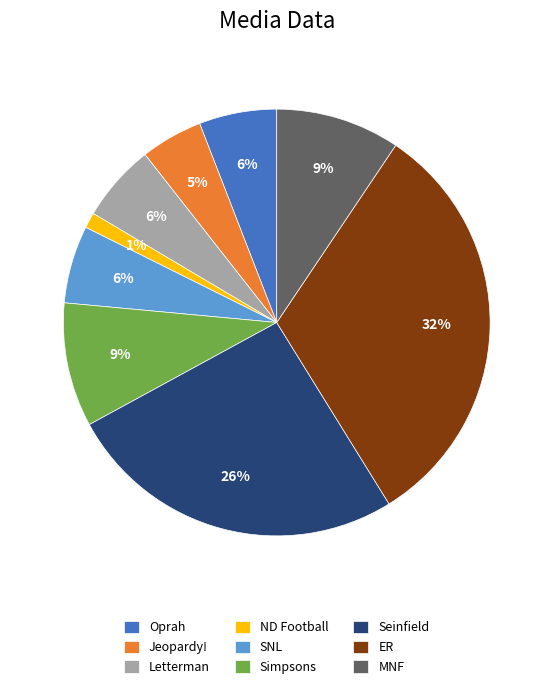

To the nearest percent, what is the difference between the largest and smallest slice percentages?

31%